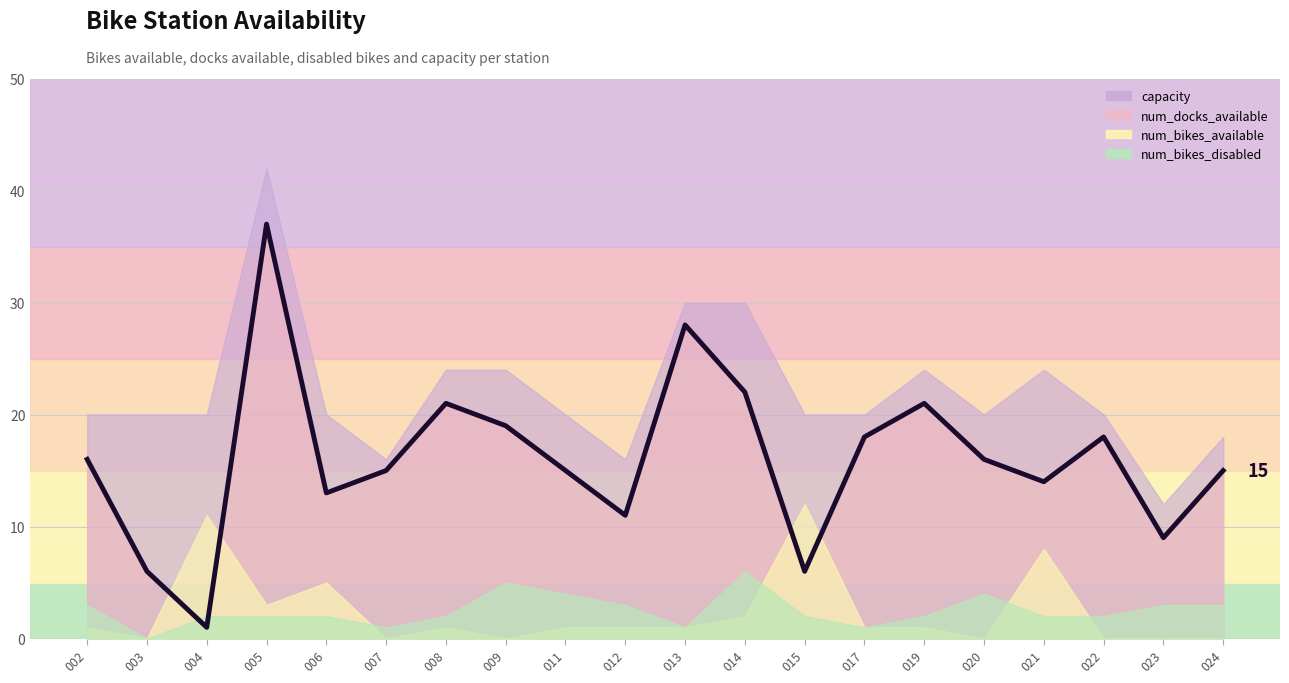

The num_bikes_available series shows 6 at 015. True or false?

False